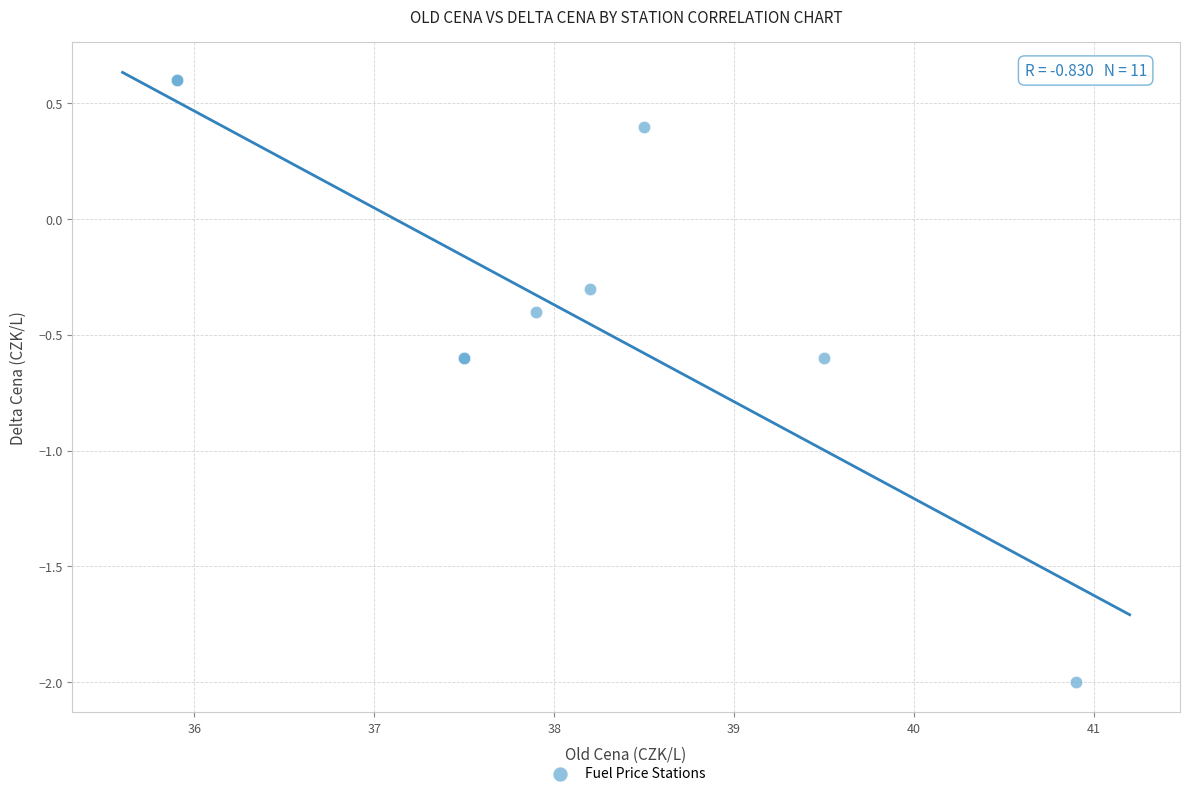

What Y value in the scatter plot is closest to 0?

-0.3